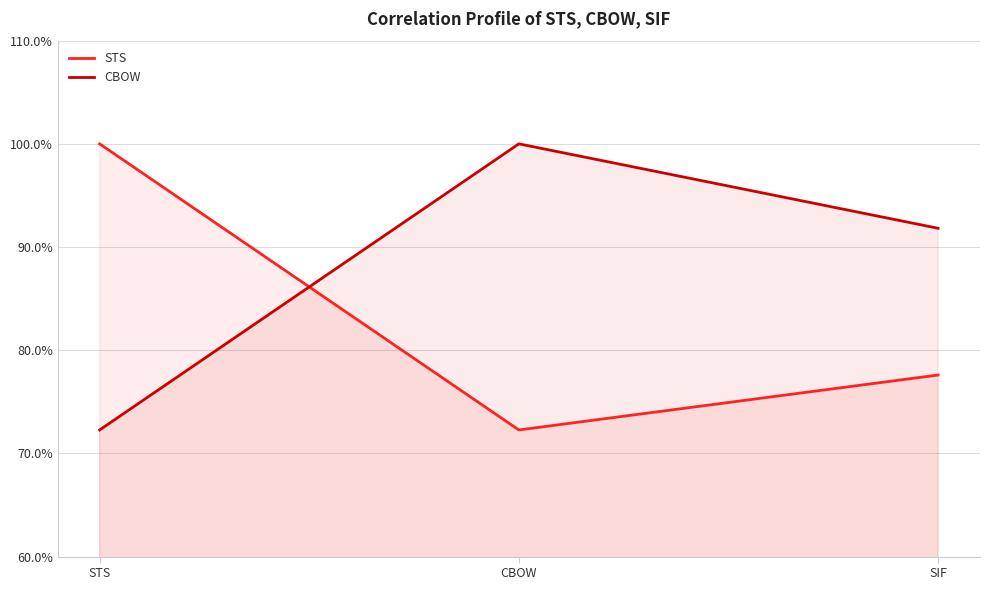

What is the difference between the STS values at SIF and CBOW?

0.1